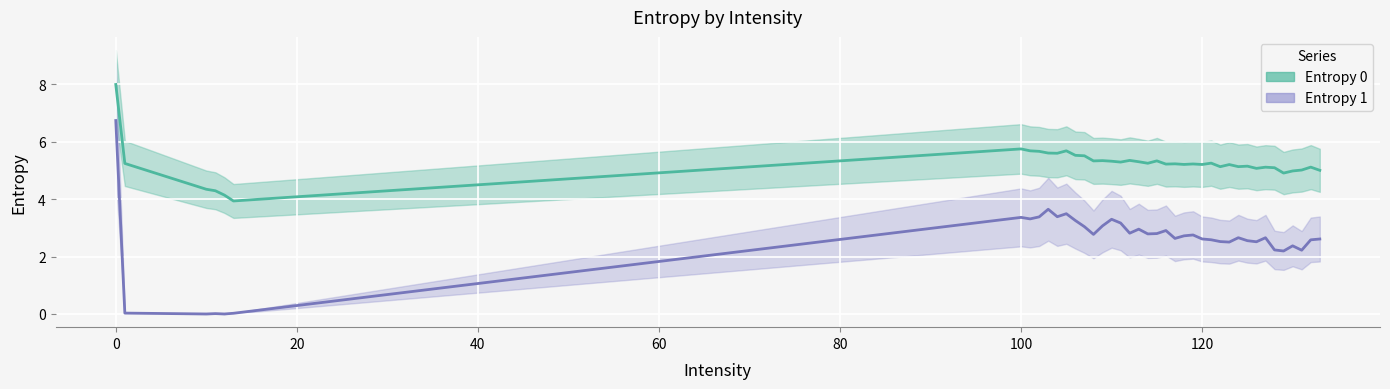

List the labels in order of Entropy 0 value, smallest first.

13, 12, 11, 10, 129, 130, 133, 131, 126, 128, 127, 132, 122, 124, 125, 123, 120, 118, 116, 119, 117, 1, 114, 121, 111, 113, 110, 108, 115, 109, 112, 107, 106, 104, 103, 102, 101, 105, 100, 0